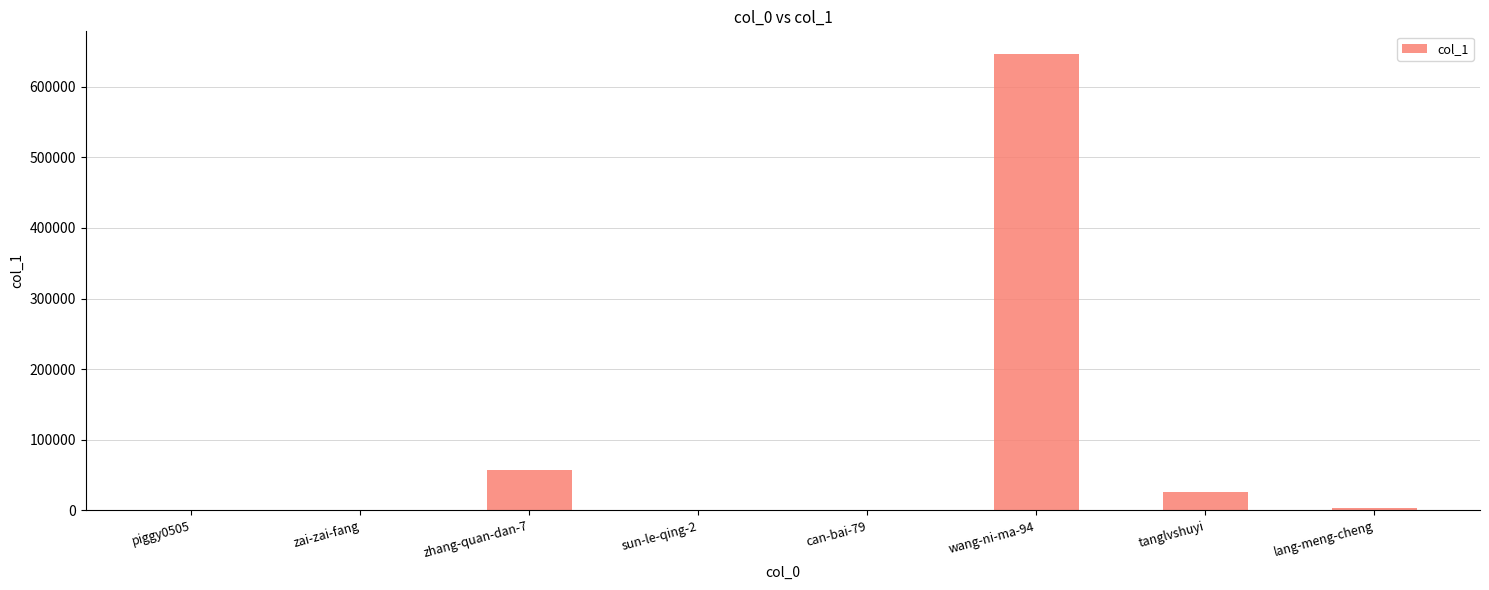

What is the change in value from zhang-quan-dan-7 to tanglvshuyi?

-31605